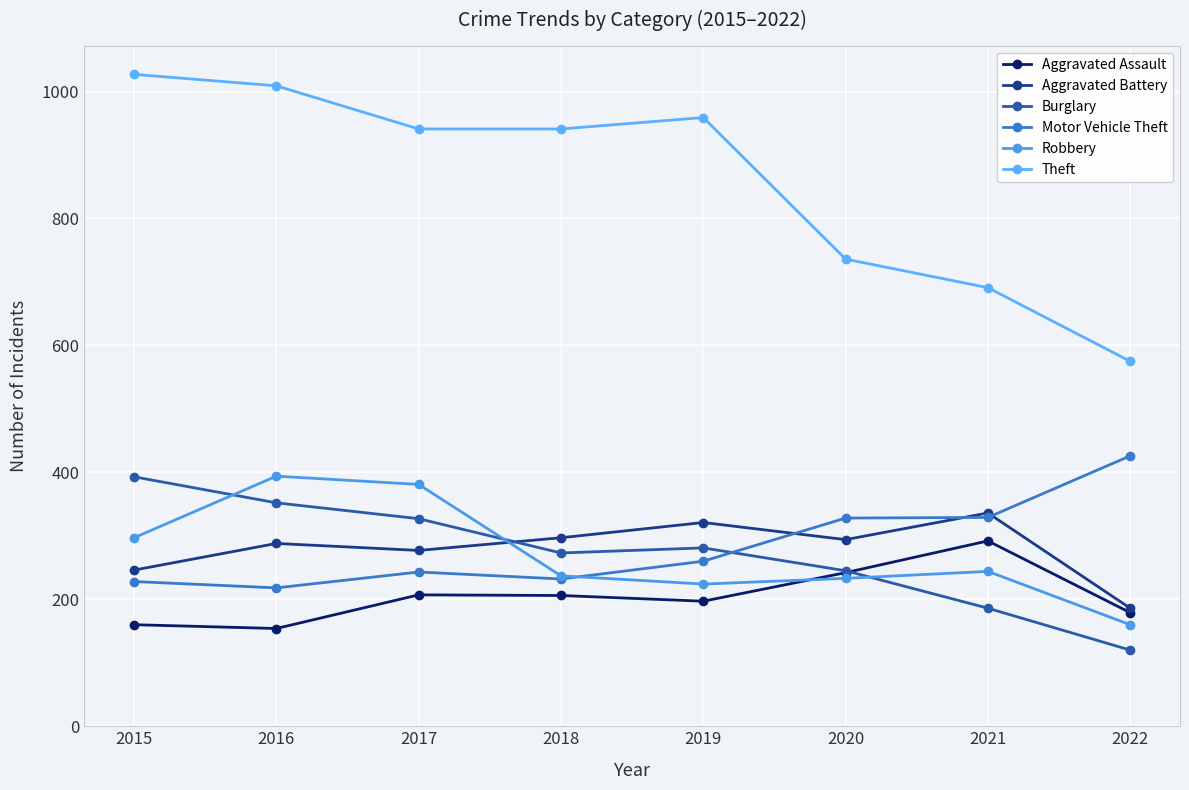

Which series has the largest total across all categories?

Theft